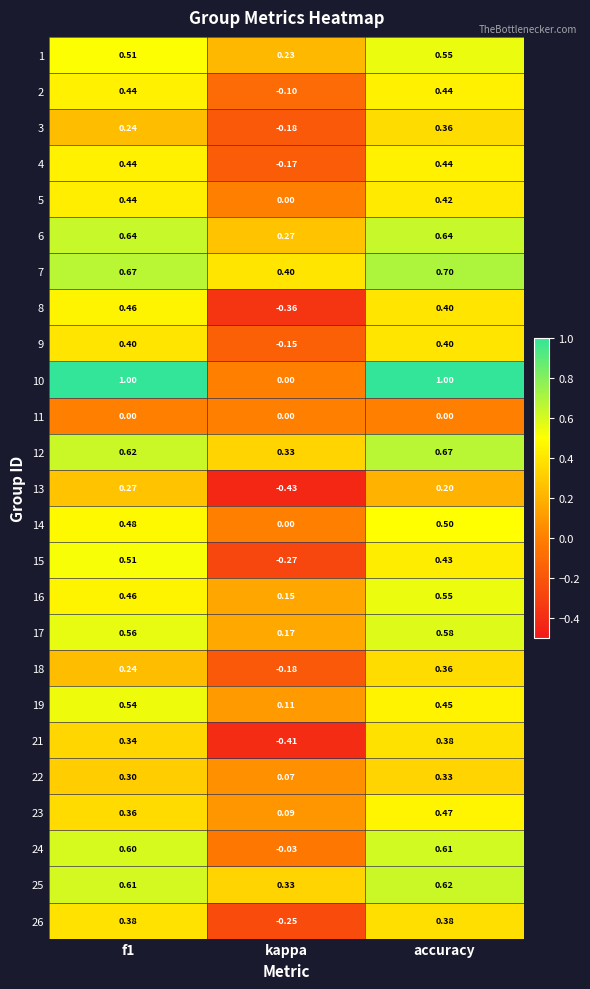

Which category has the lowest value across all series?

kappa